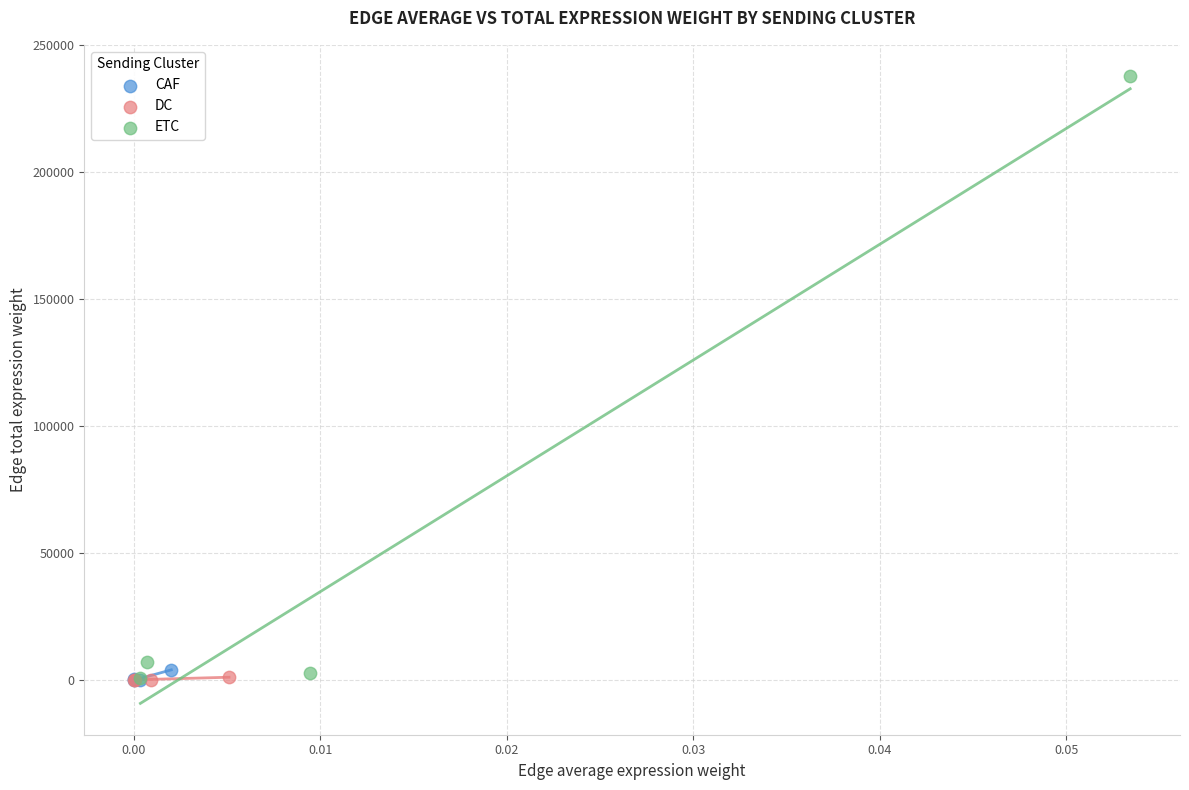

Which series has the largest Y range (max minus min)?

ETC